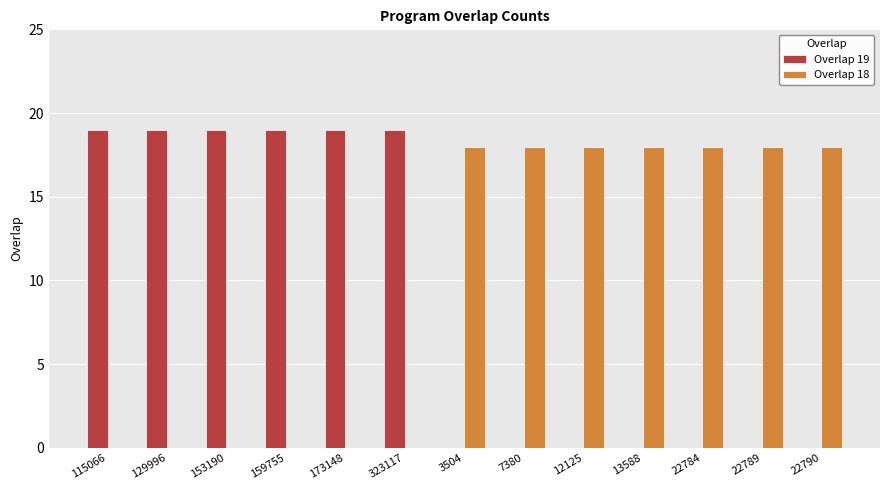

Is it true that Overlap 18 equals 18 at 7380?

True